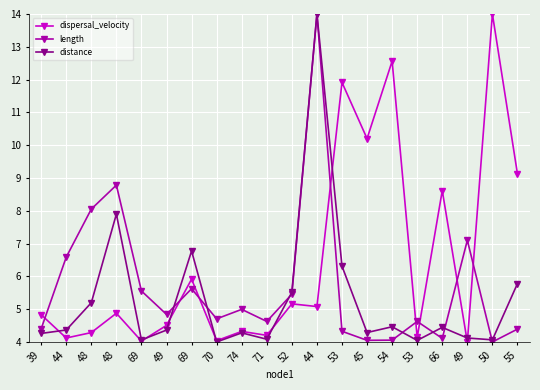

How many lines are shown in the chart?

3